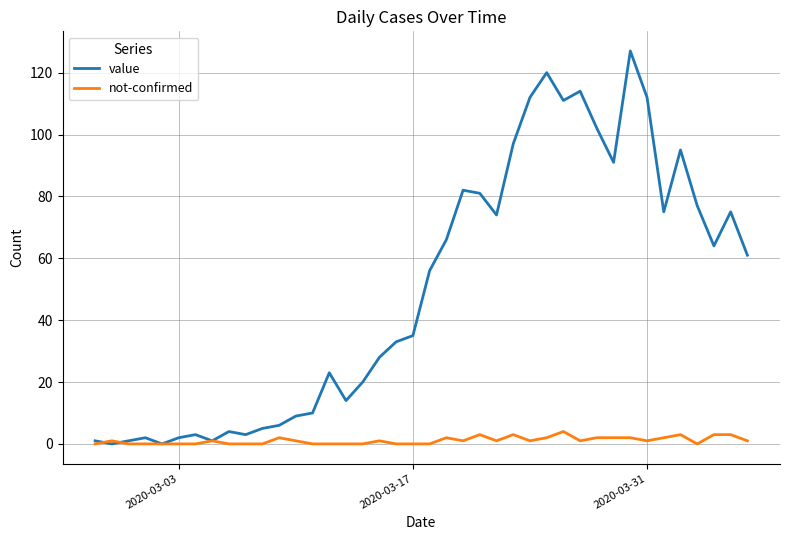

What are all the series names shown in the legend?

value, not-confirmed